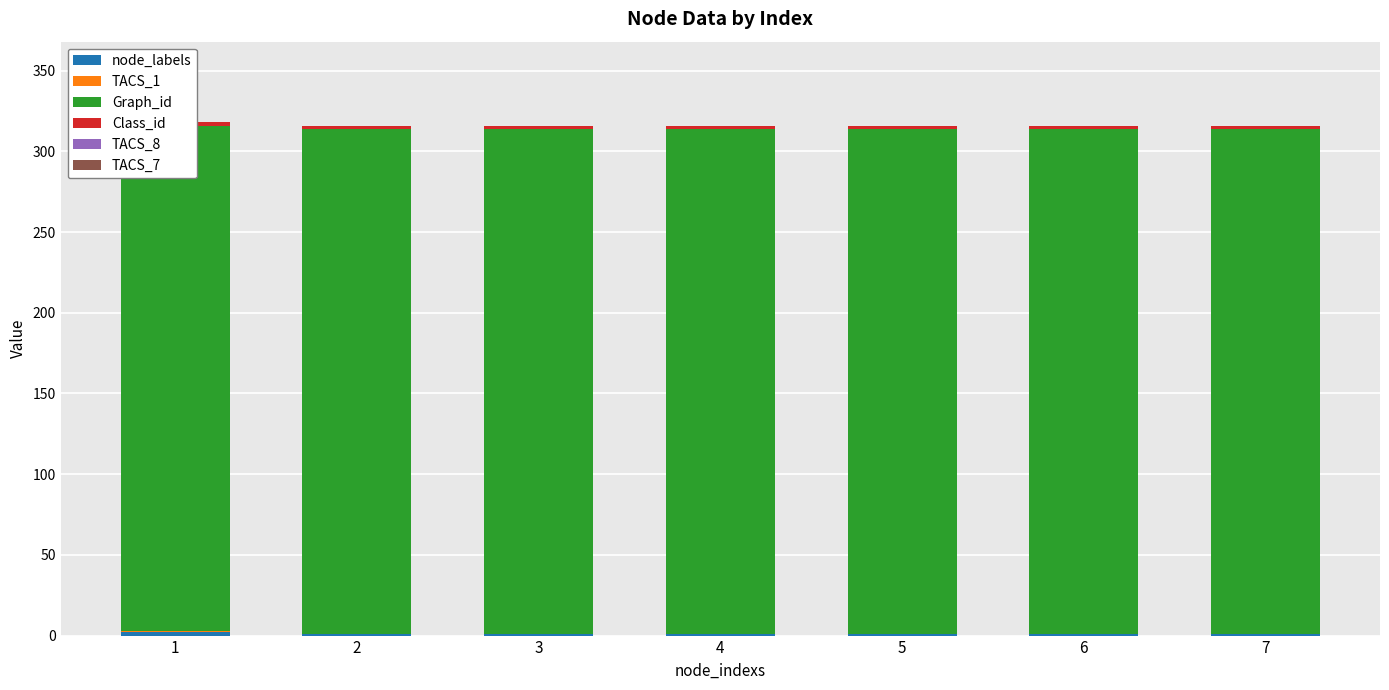

At how many categories does at least one series exceed 92?

7